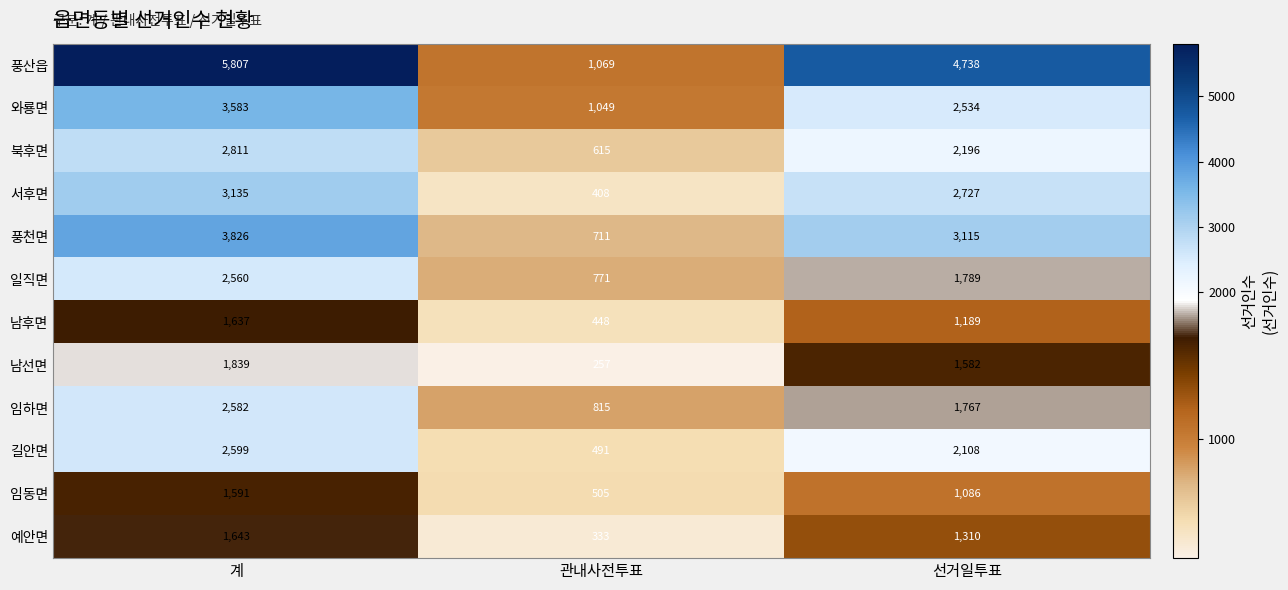

List the series in order of their peak value, lowest first.

임동면, 남후면, 예안면, 남선면, 일직면, 임하면, 길안면, 북후면, 서후면, 와룡면, 풍천면, 풍산읍